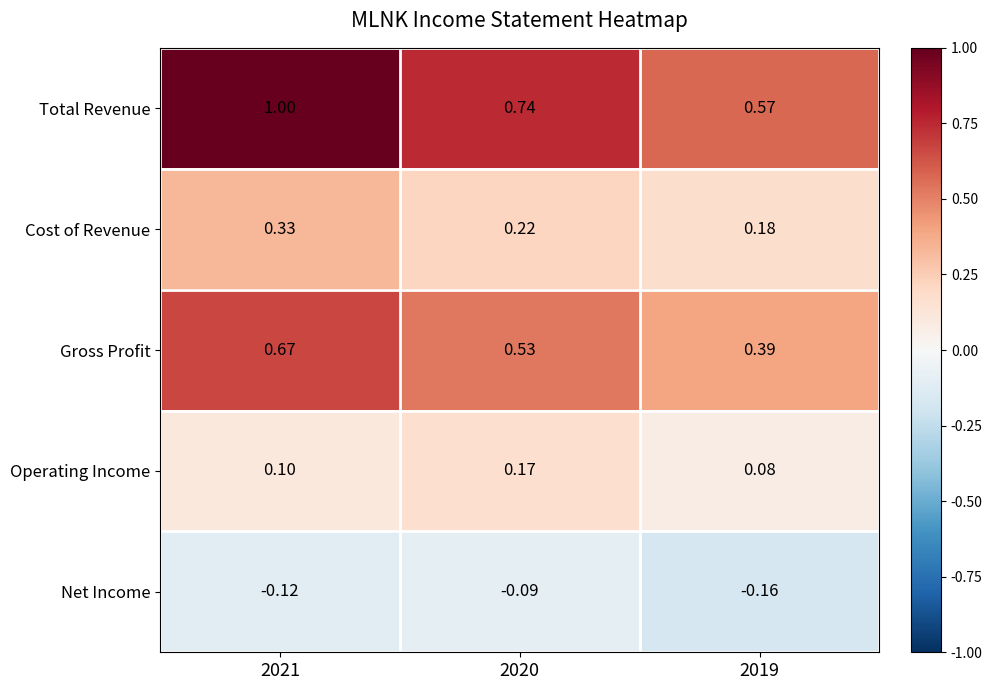

Is the value of Net Income at 2019 greater than the value of Operating Income at 2020?

No